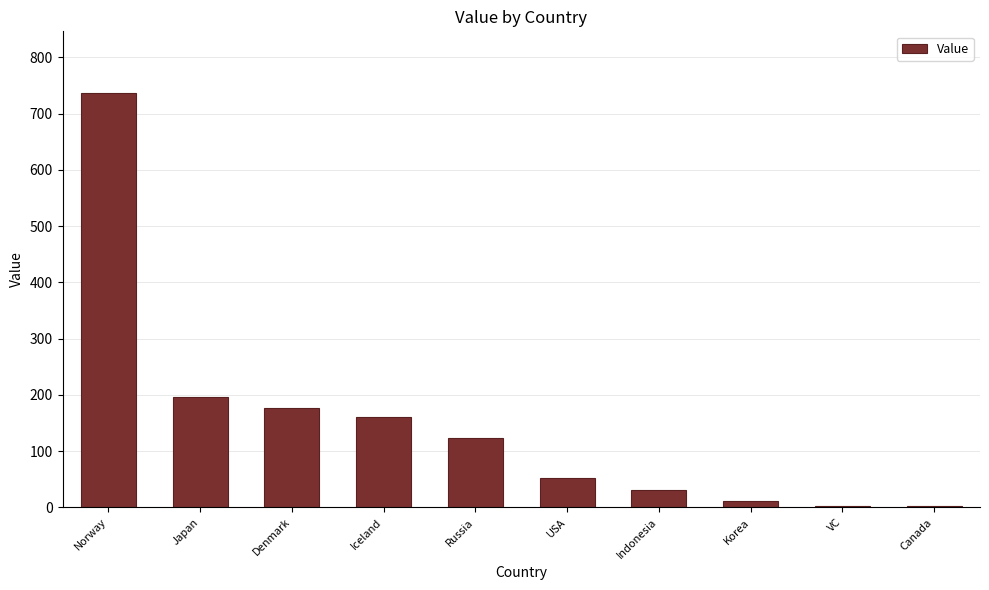

Where is the data nearest to the value 369?

Japan